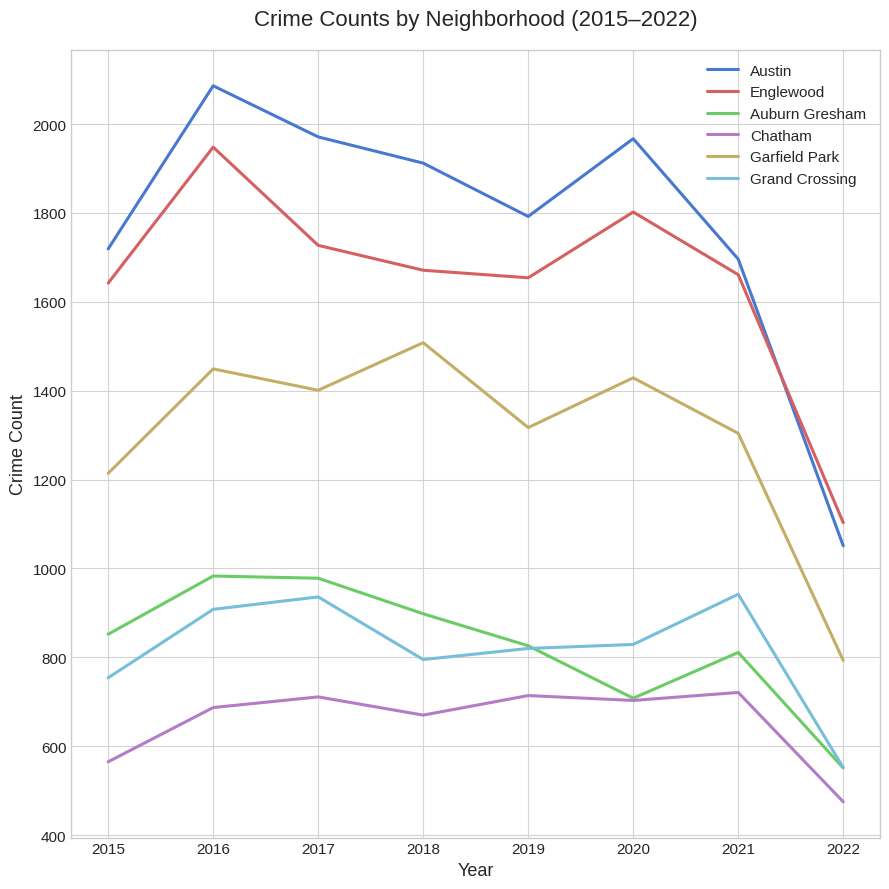

What is the minimum value shown in the chart?

475